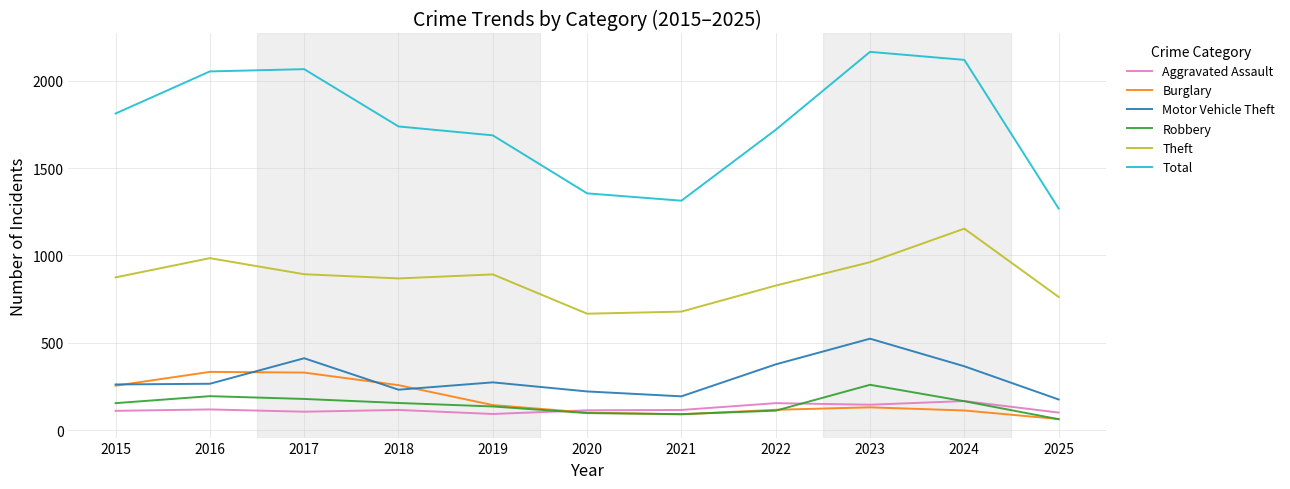

True or false: Theft and Motor Vehicle Theft cross at least once.

False